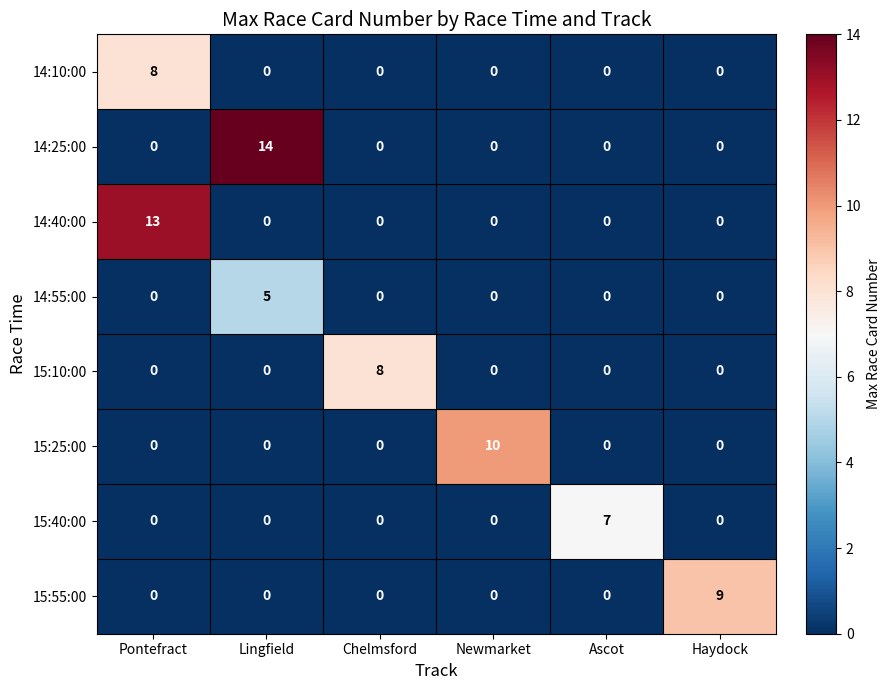

What is the sum of all 14:25:00 values?

14